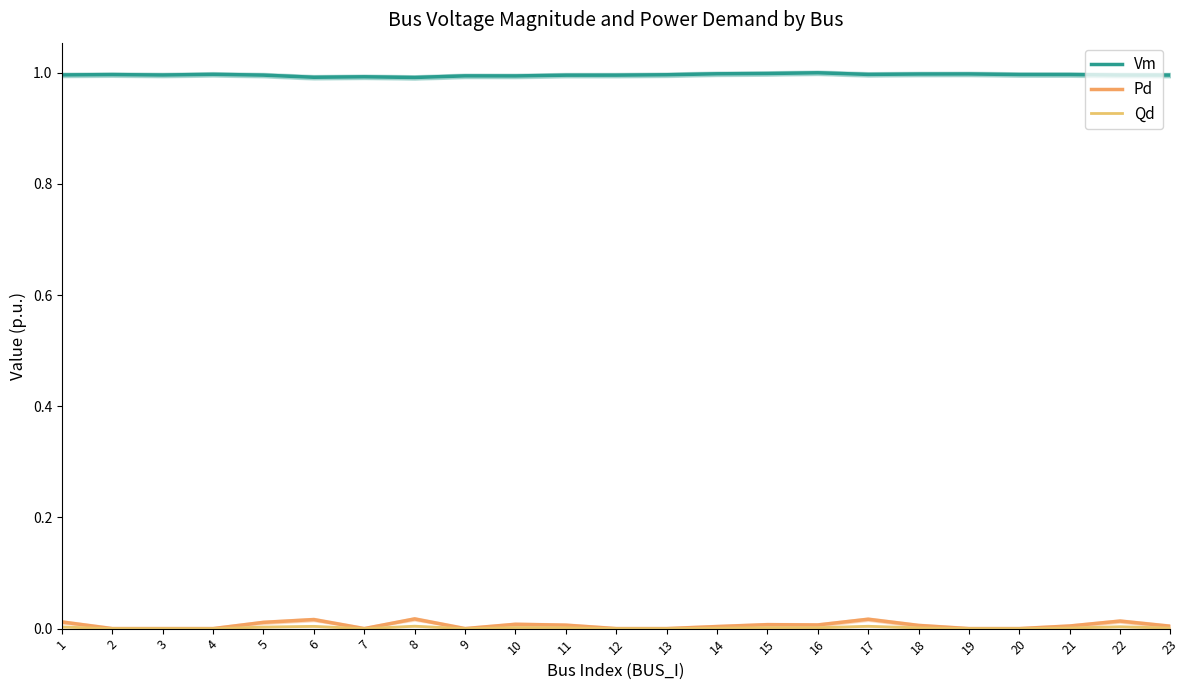

How many categories are shown in the chart?

23